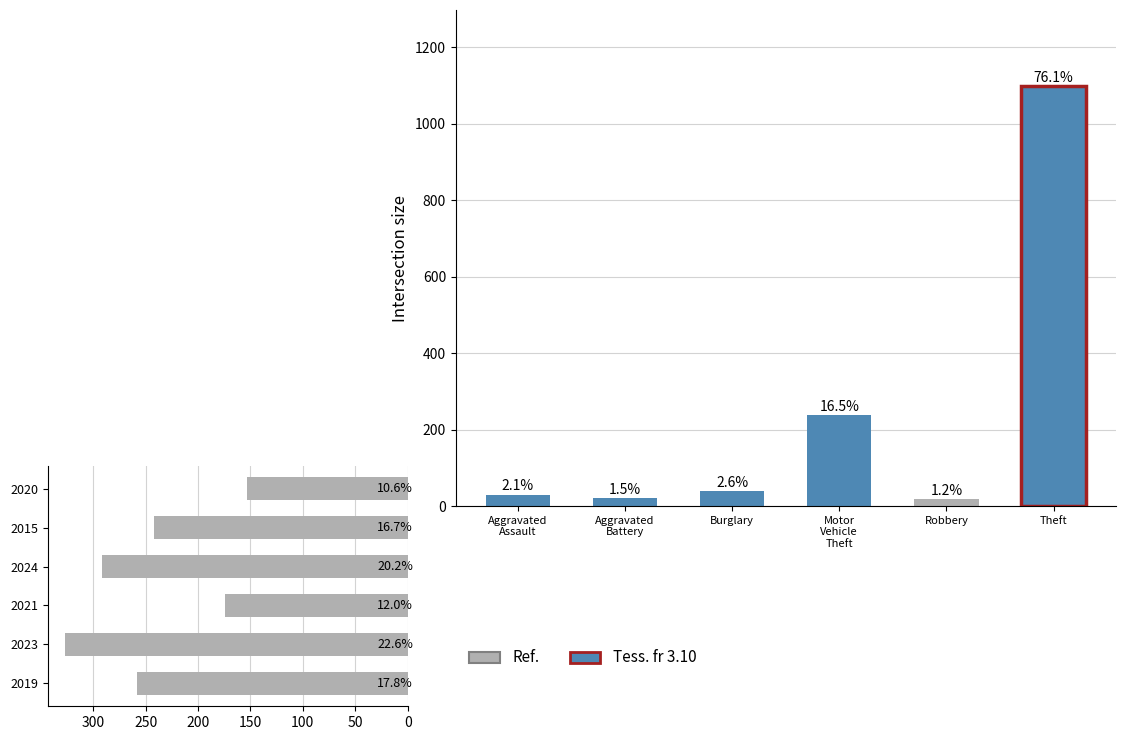

Which has a higher value, Aggravated
Assault or Theft?

Theft